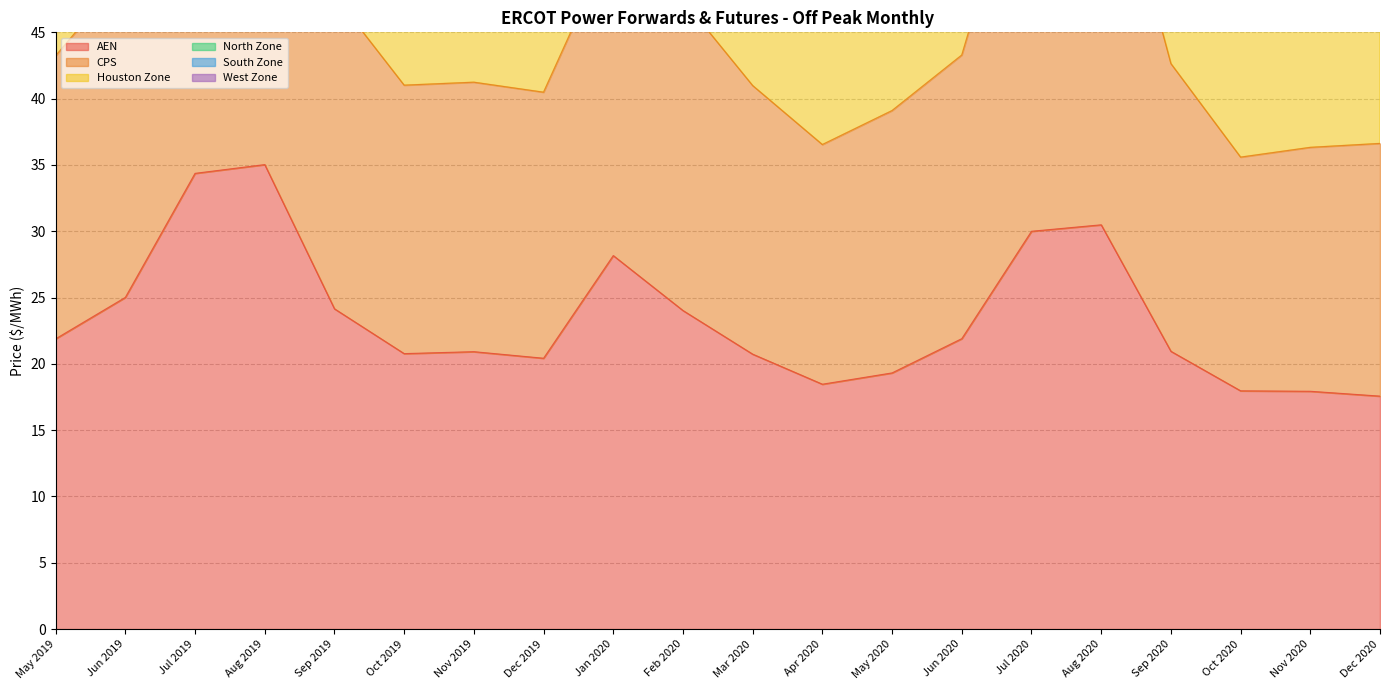

True or false: CPS and North Zone intersect in this chart.

False